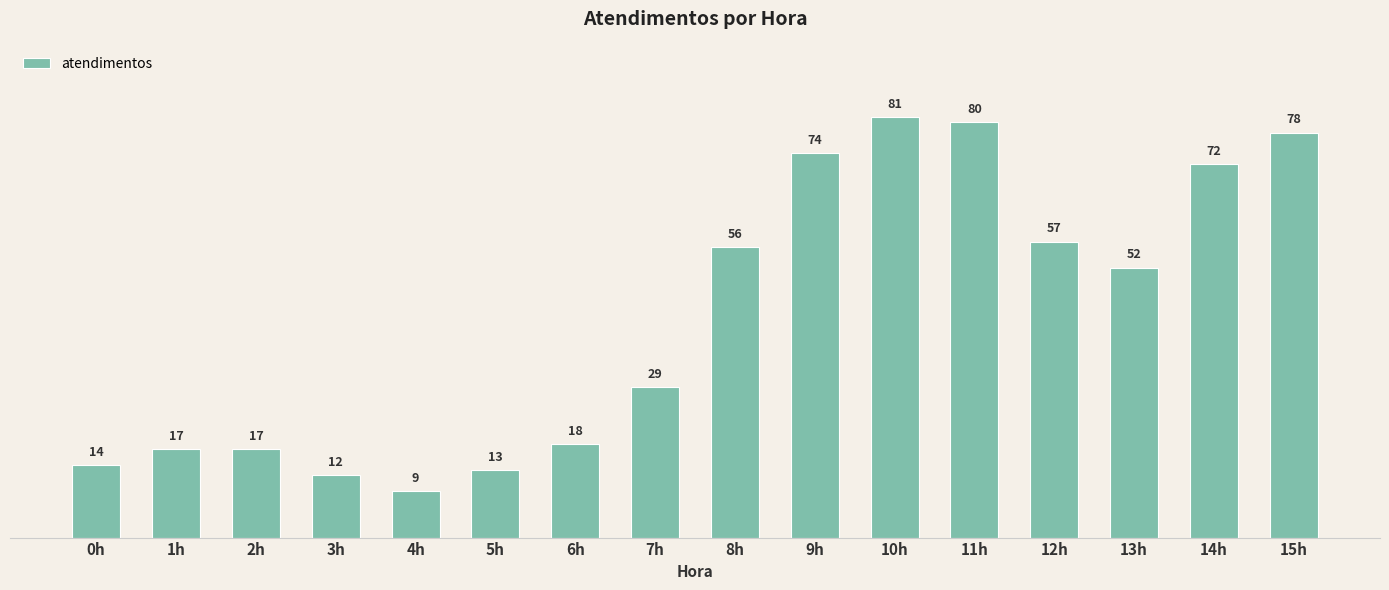

True or false: the data shows 17 at 2h.

True